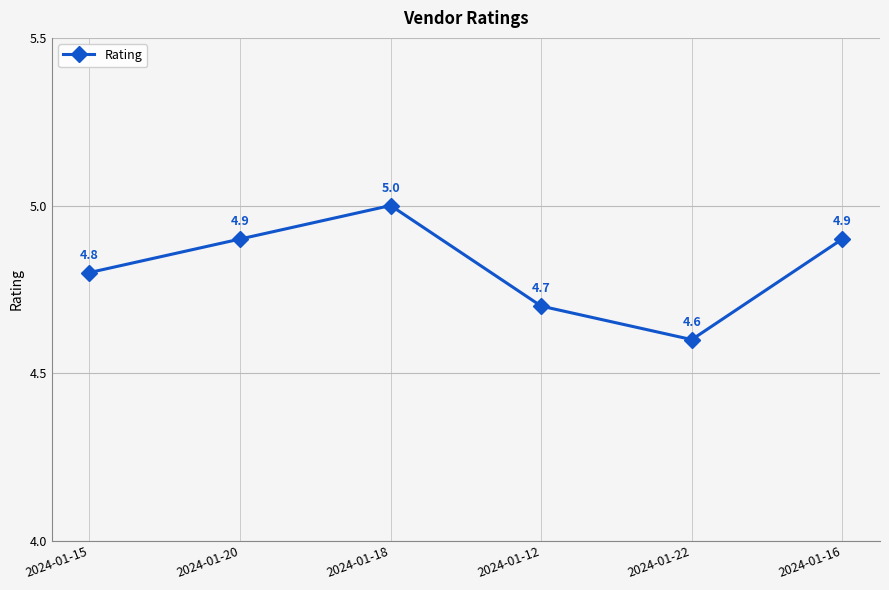

Where is the first local maximum?

2024-01-18